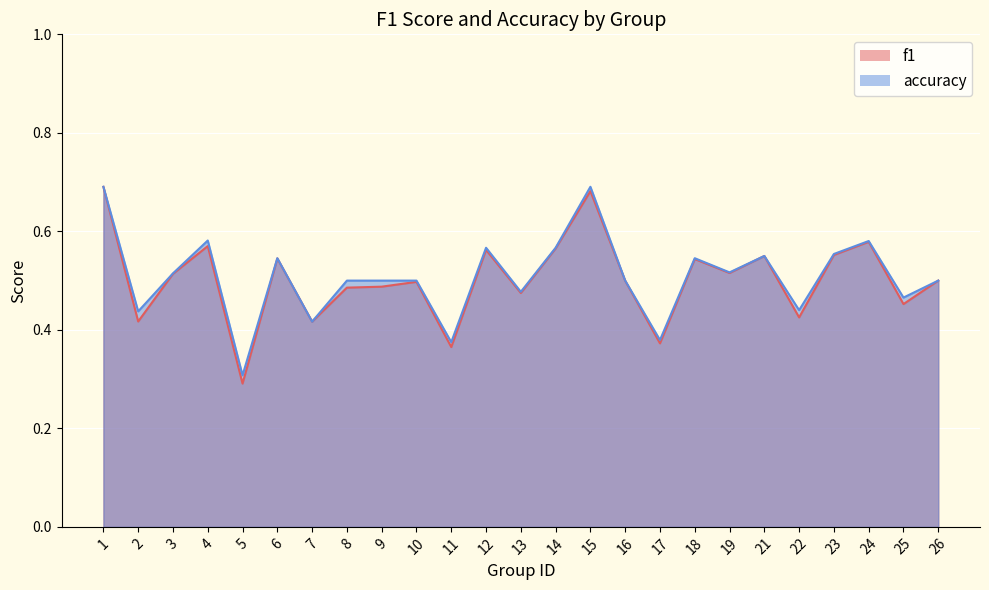

Reading right to left, extract all data points from this chart.

f1: 26=0.5	25=0.5	24=0.6	23=0.6	22=0.4	21=0.6	19=0.5	18=0.5	17=0.4	16=0.5	15=0.7	14=0.6	13=0.5	12=0.6	11=0.4	10=0.5	9=0.5	8=0.5	7=0.4	6=0.5	5=0.3	4=0.6	3=0.5	2=0.4	1=0.7
accuracy: 26=0.5	25=0.5	24=0.6	23=0.6	22=0.4	21=0.6	19=0.5	18=0.5	17=0.4	16=0.5	15=0.7	14=0.6	13=0.5	12=0.6	11=0.4	10=0.5	9=0.5	8=0.5	7=0.4	6=0.5	5=0.3	4=0.6	3=0.5	2=0.4	1=0.7